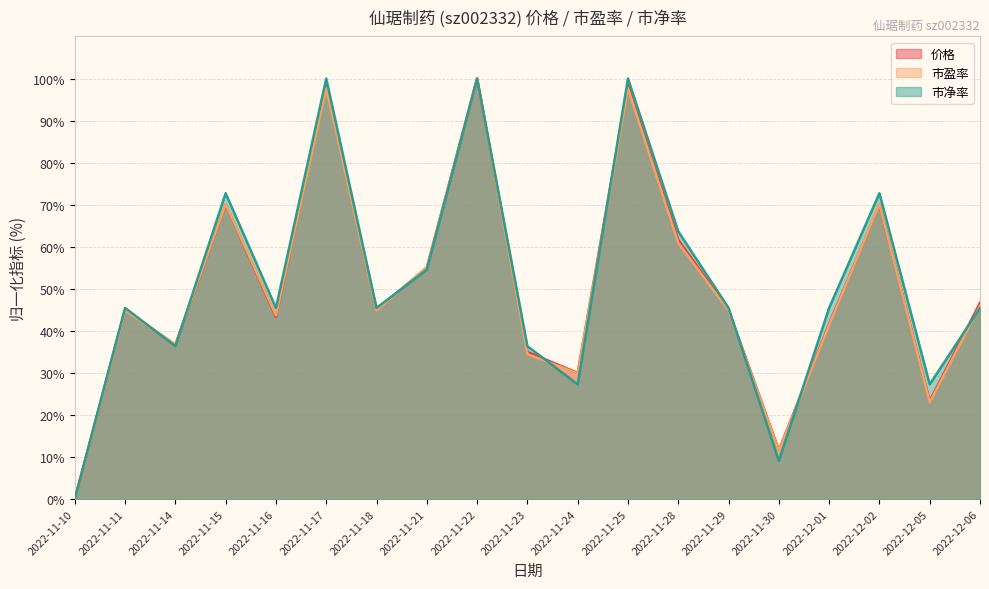

Which category has the lowest value in the 价格 series?

2022-11-10